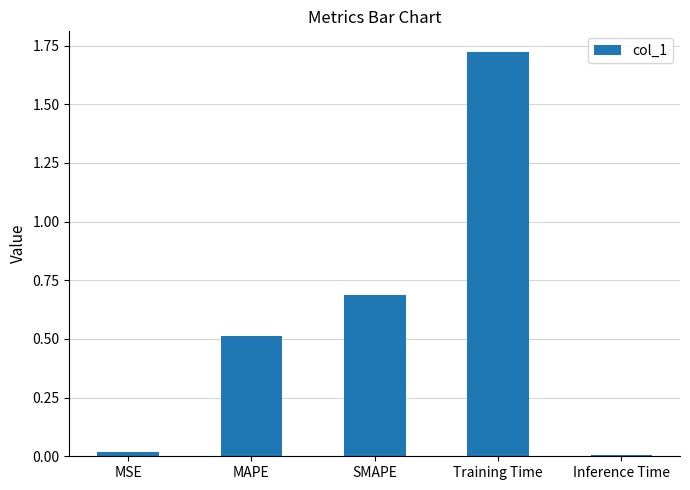

What is the label of the 2nd bar from the right?

Training Time